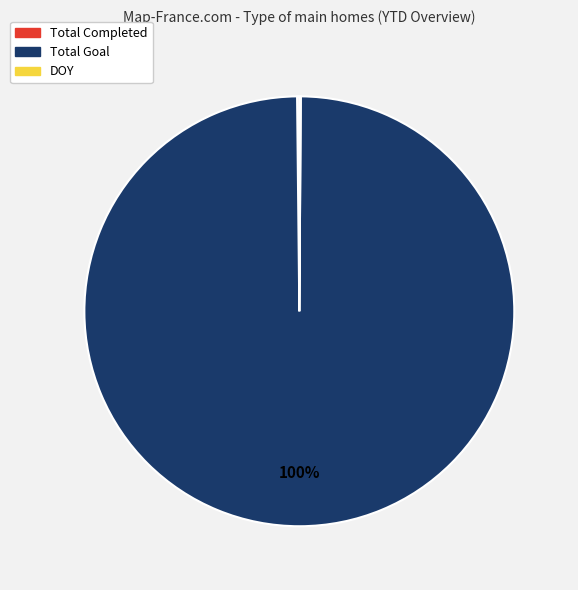

To the nearest percent, what percentage of the pie is Total Goal?

100%